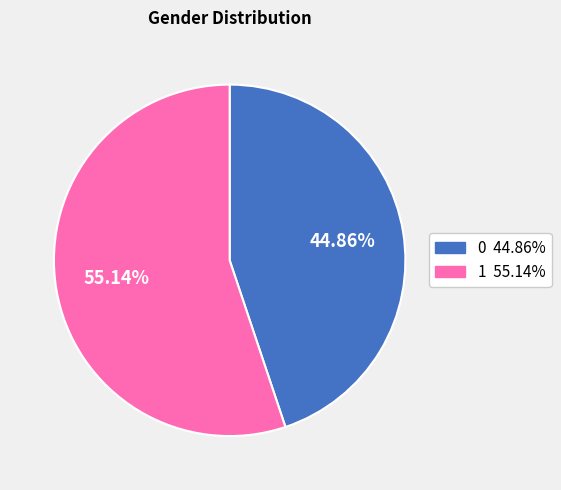

What percentage is the 0 slice, to the nearest percent?

45%